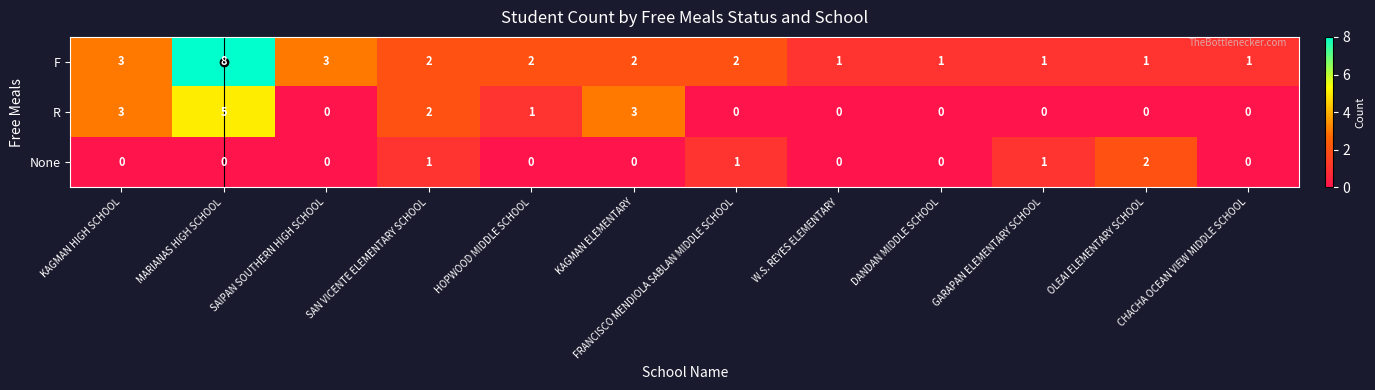

At which label does F first exceed 2?

KAGMAN HIGH SCHOOL